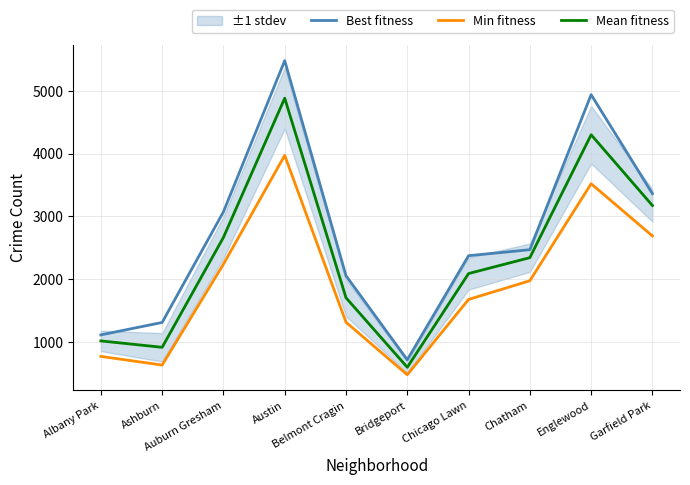

Which series has the largest total across all categories?

Best fitness